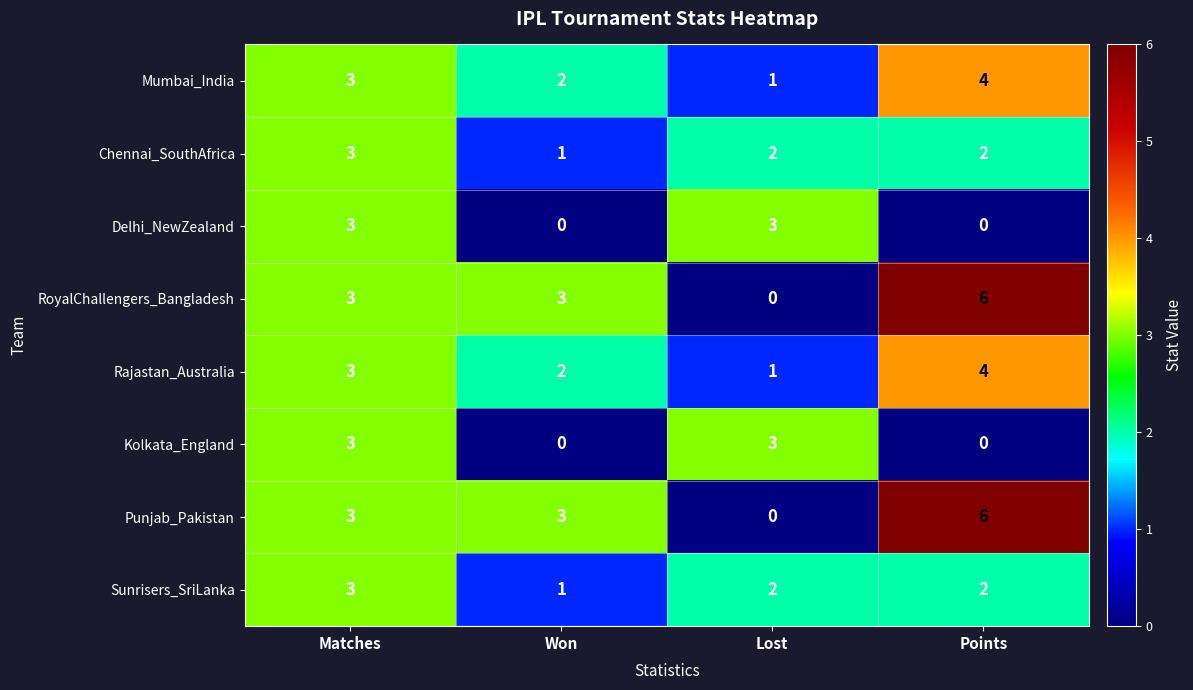

What is the difference between the highest and lowest values at Lost?

3